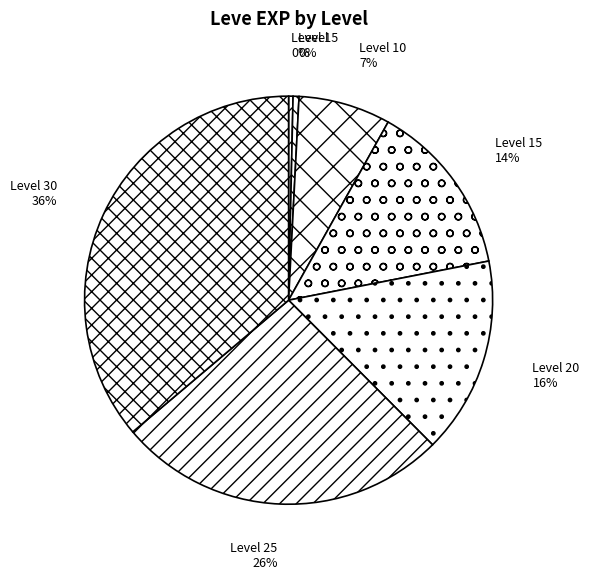

Which slice is the largest?

Level 30